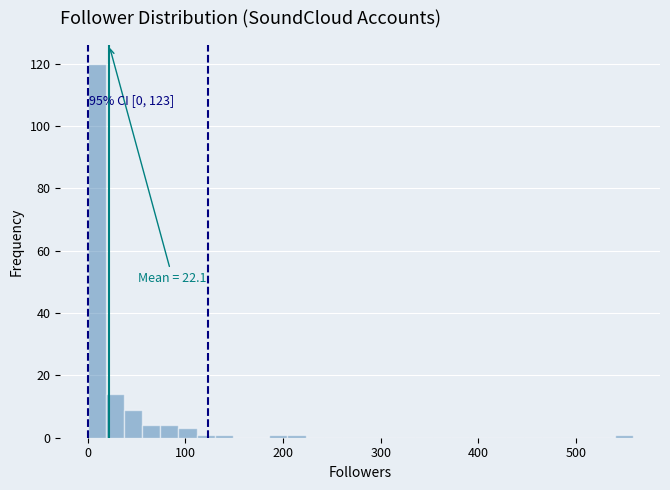

Around what value on the x-axis is the tallest bar? Give the approximate position of its centre, as read against the axis.

10